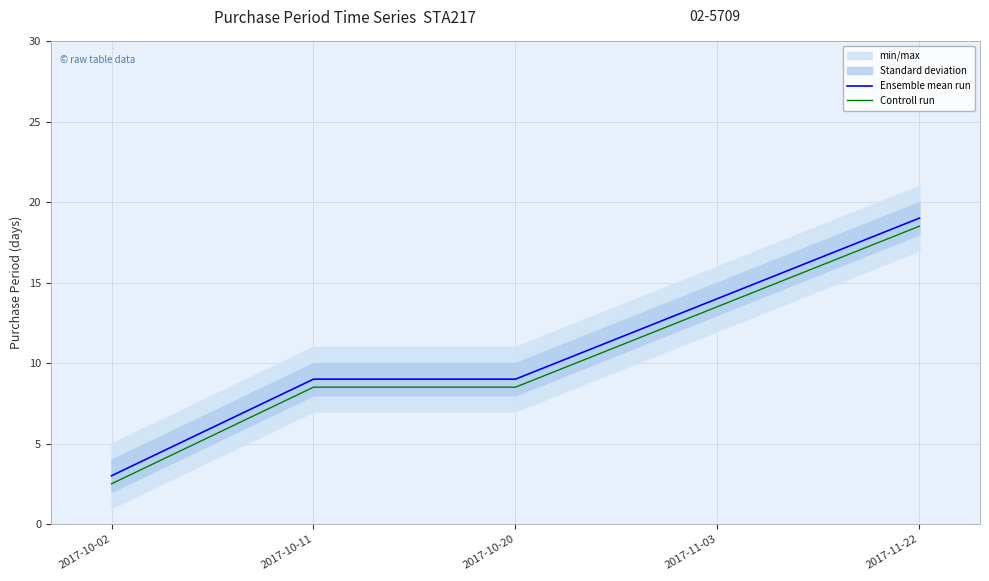

What is the approximate value of Ensemble mean run at 2017-11-22?

19.0